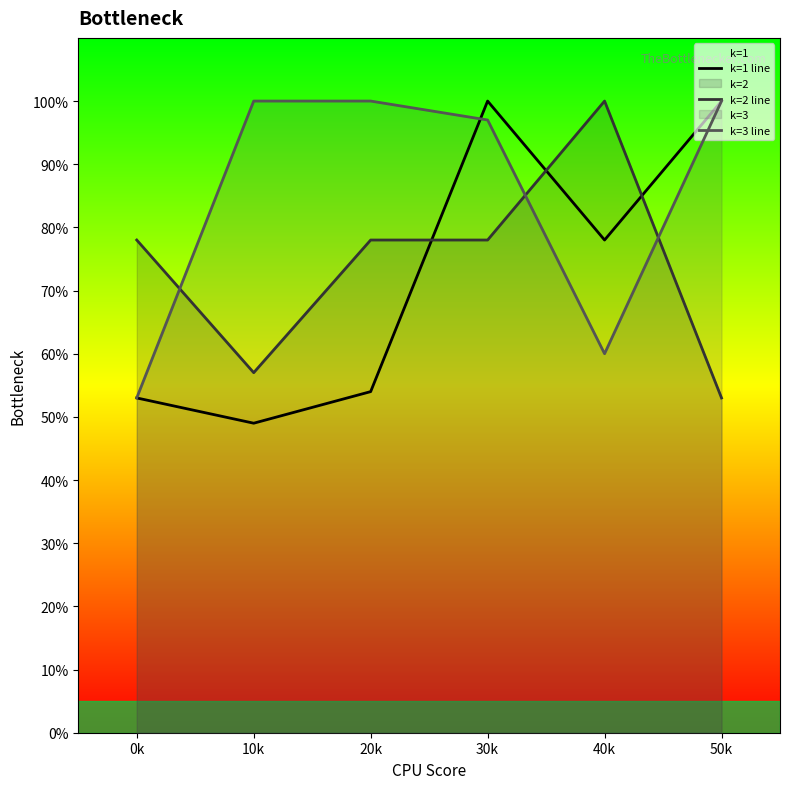

How many lines are shown in the chart?

3